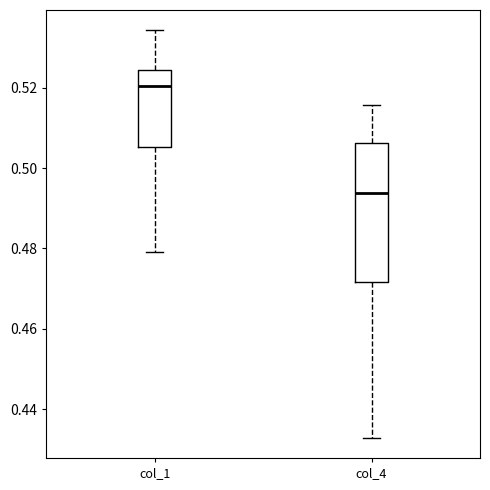

Which box is the tallest, from its lower edge to its upper edge?

col_4